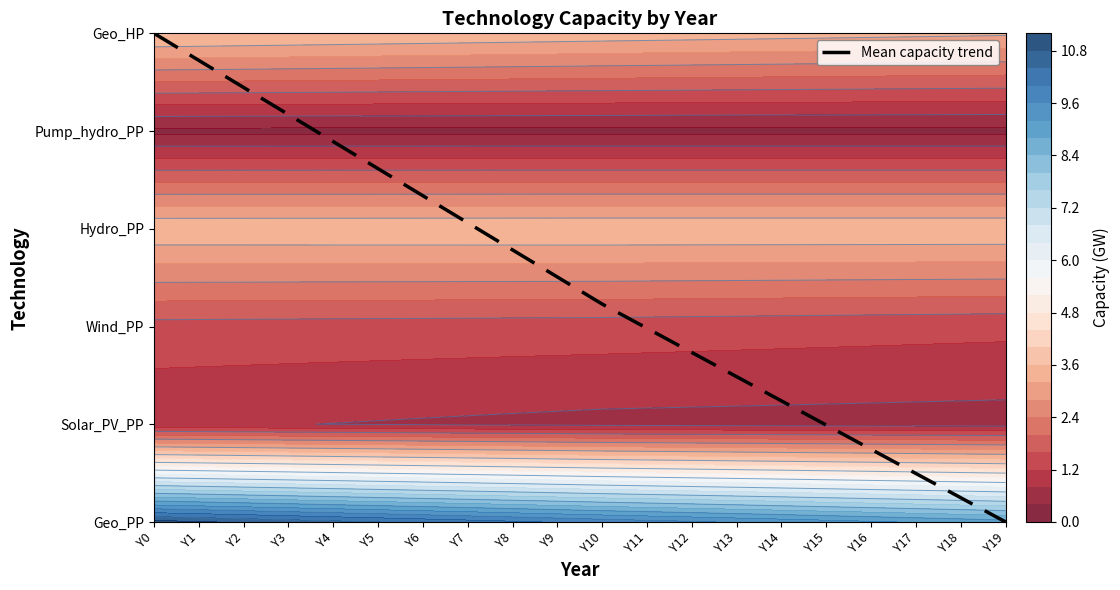

Reading left to right, list all the values displayed in this chart.

5.0	4.7	4.4	4.2	3.9	3.6	3.3	3.1	2.8	2.5	2.2	2.0	1.7	1.5	1.2	1.0	0.7	0.5	0.2	0.0